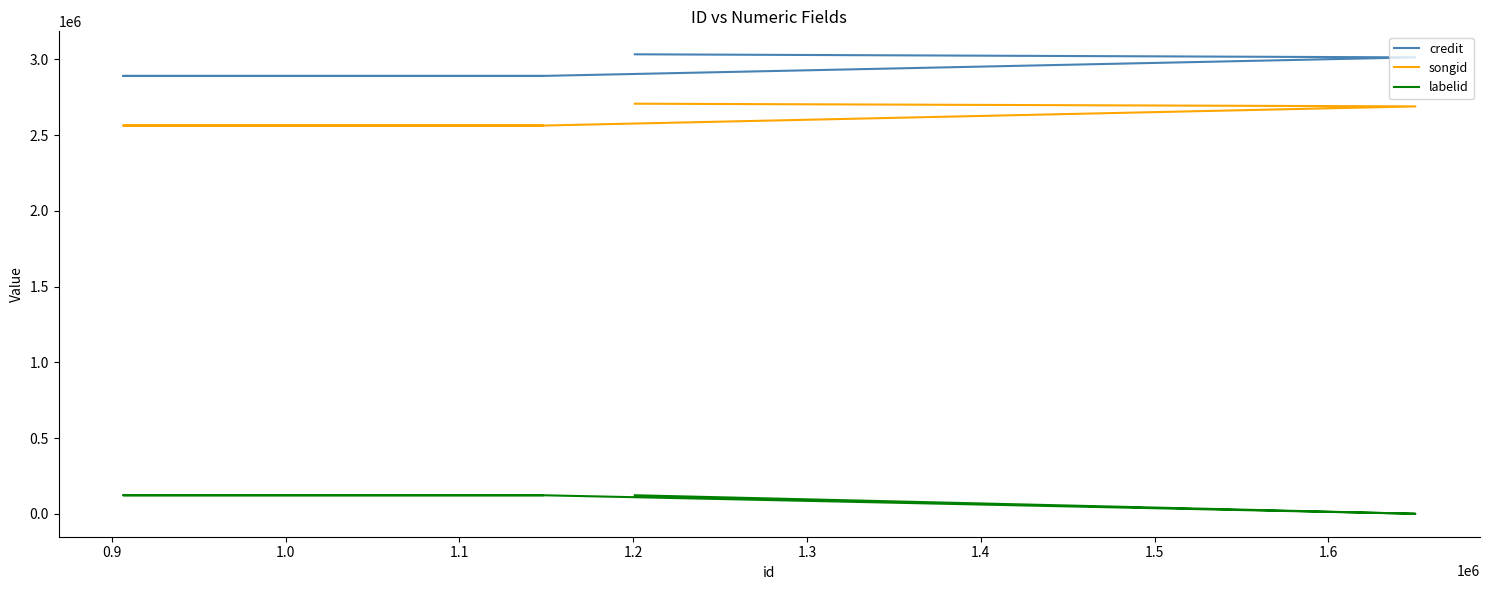

Reading left to right, transcribe all the data shown in this chart.

credit: 2891464	2891464	2891464	3013913	3034192
songid: 2563623	2563623	2563623	2690165	2707987
labelid: 122136	122136	122136	-1	122136